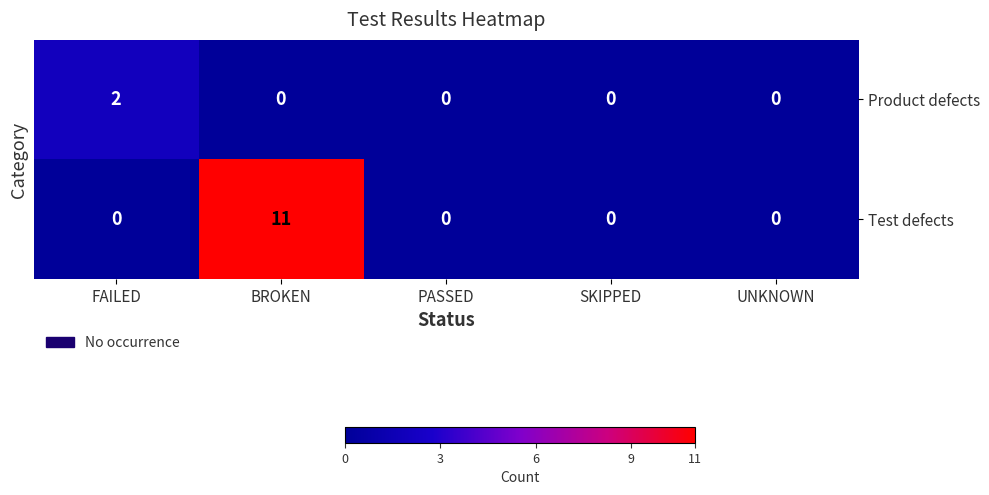

Rank the series at BROKEN from lowest to highest value.

Product defects, Test defects